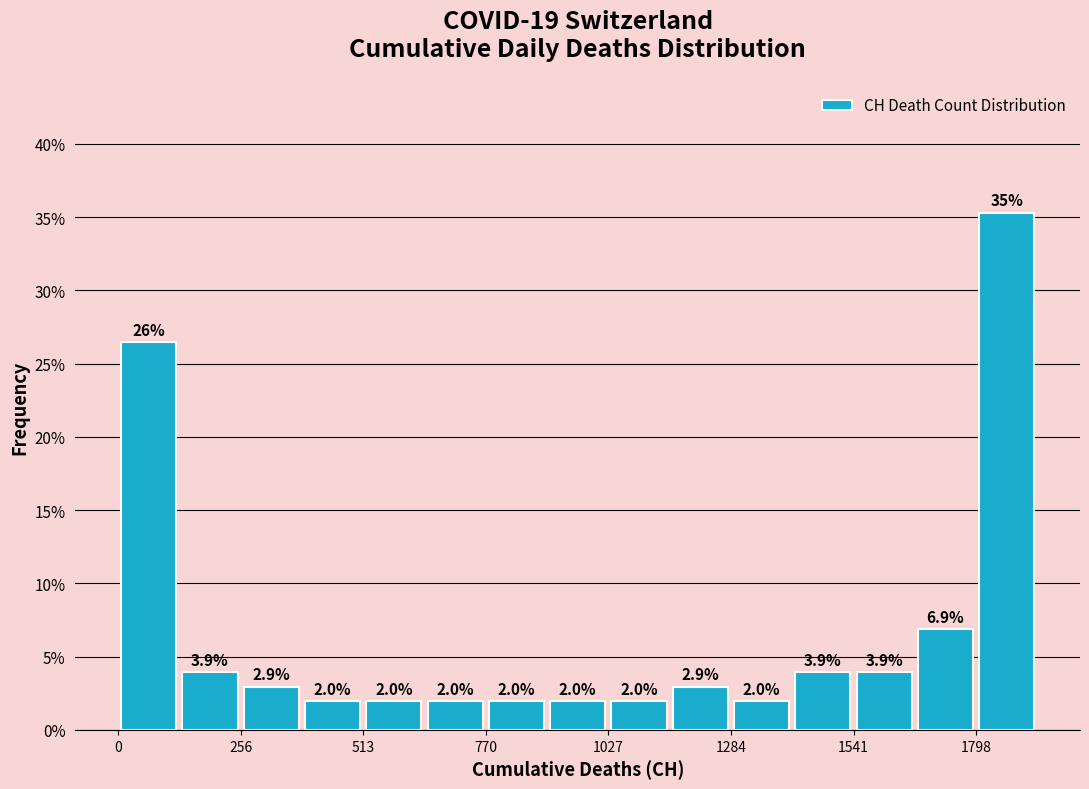

Read against the x-axis, roughly where is the centre of the tallest bar?

1850